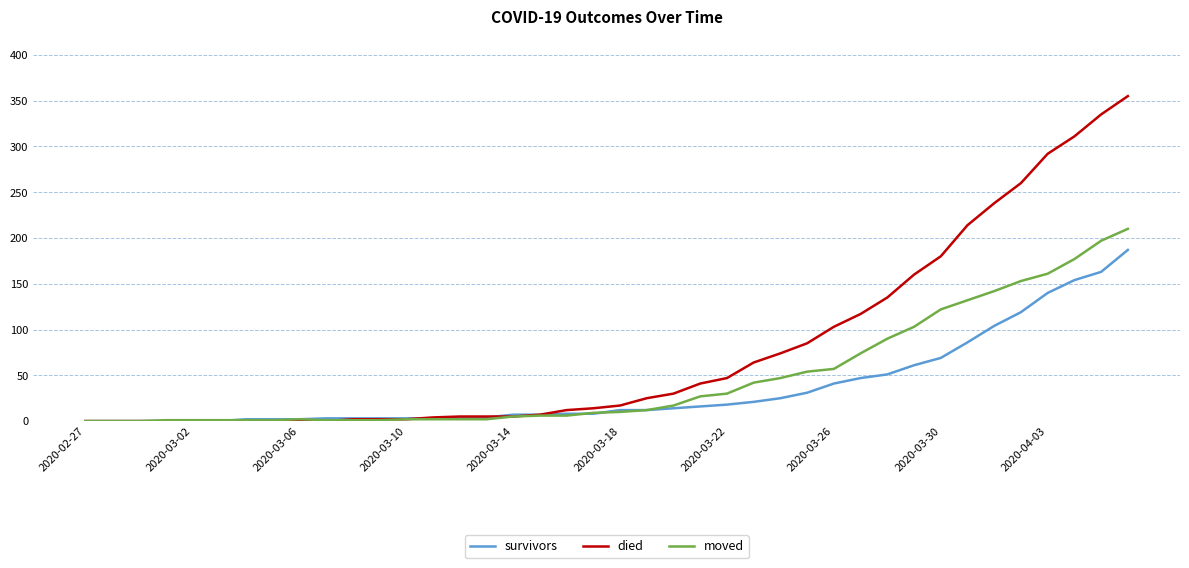

Which series has the largest total across all categories?

died